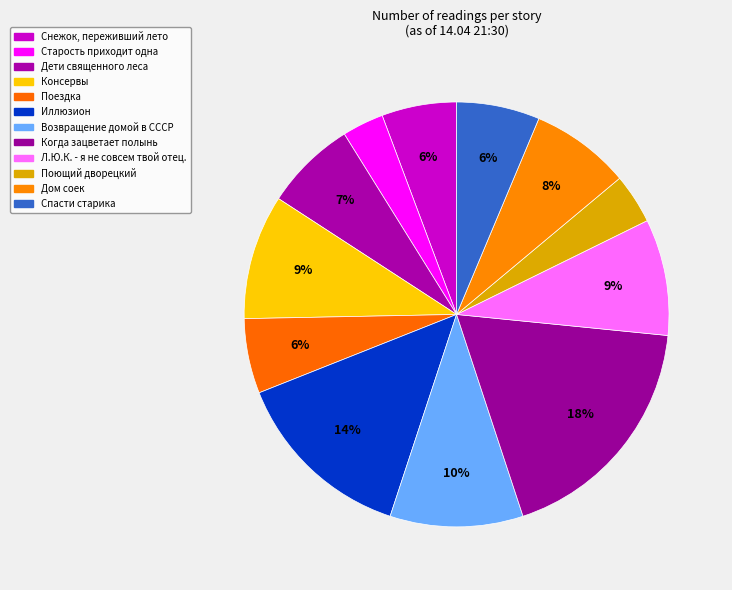

Between Возвращение домой в СССР and Консервы, which is larger?

Возвращение домой в СССР